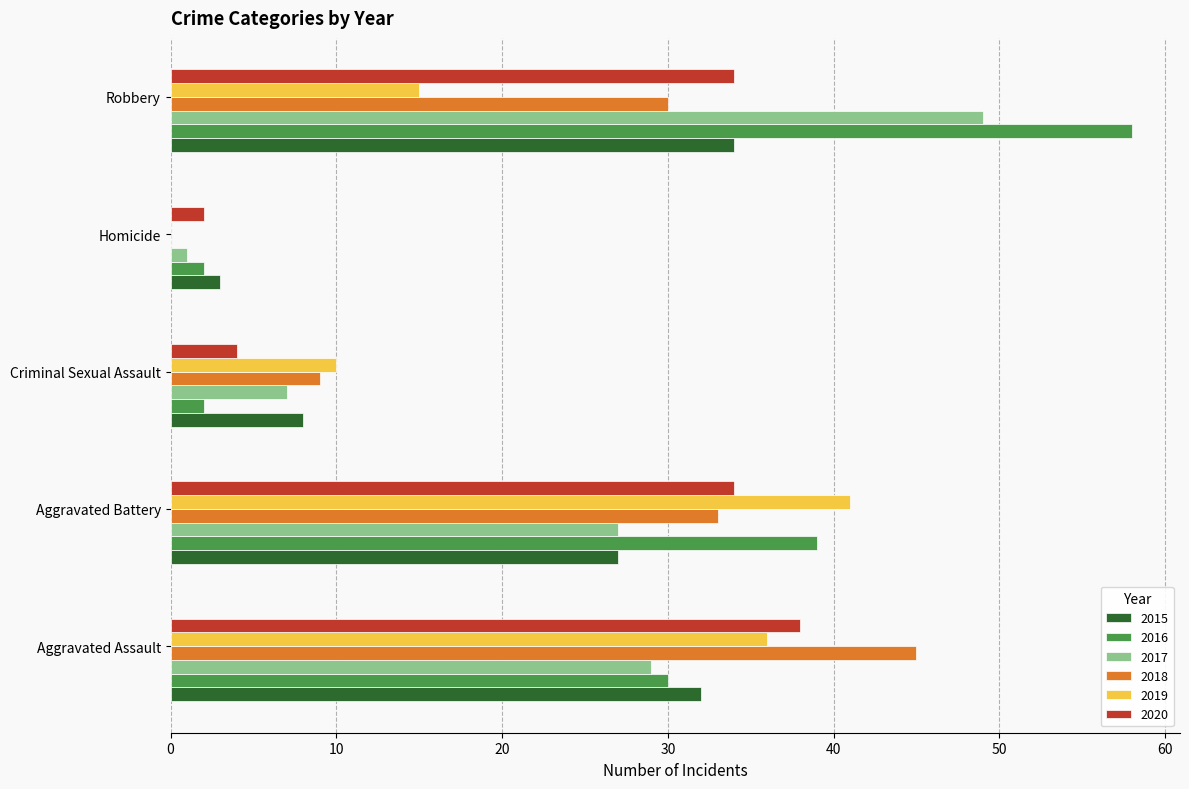

What is the approximate value of 2015 at Aggravated Assault, to the nearest 10?

30